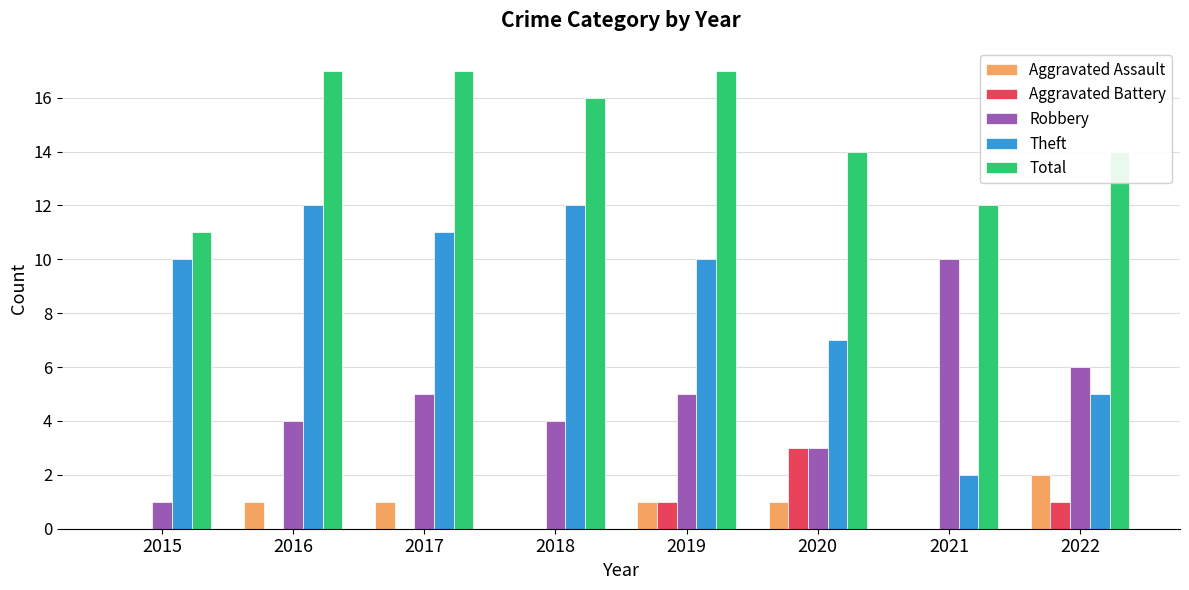

Which series has the largest total across all categories?

Total